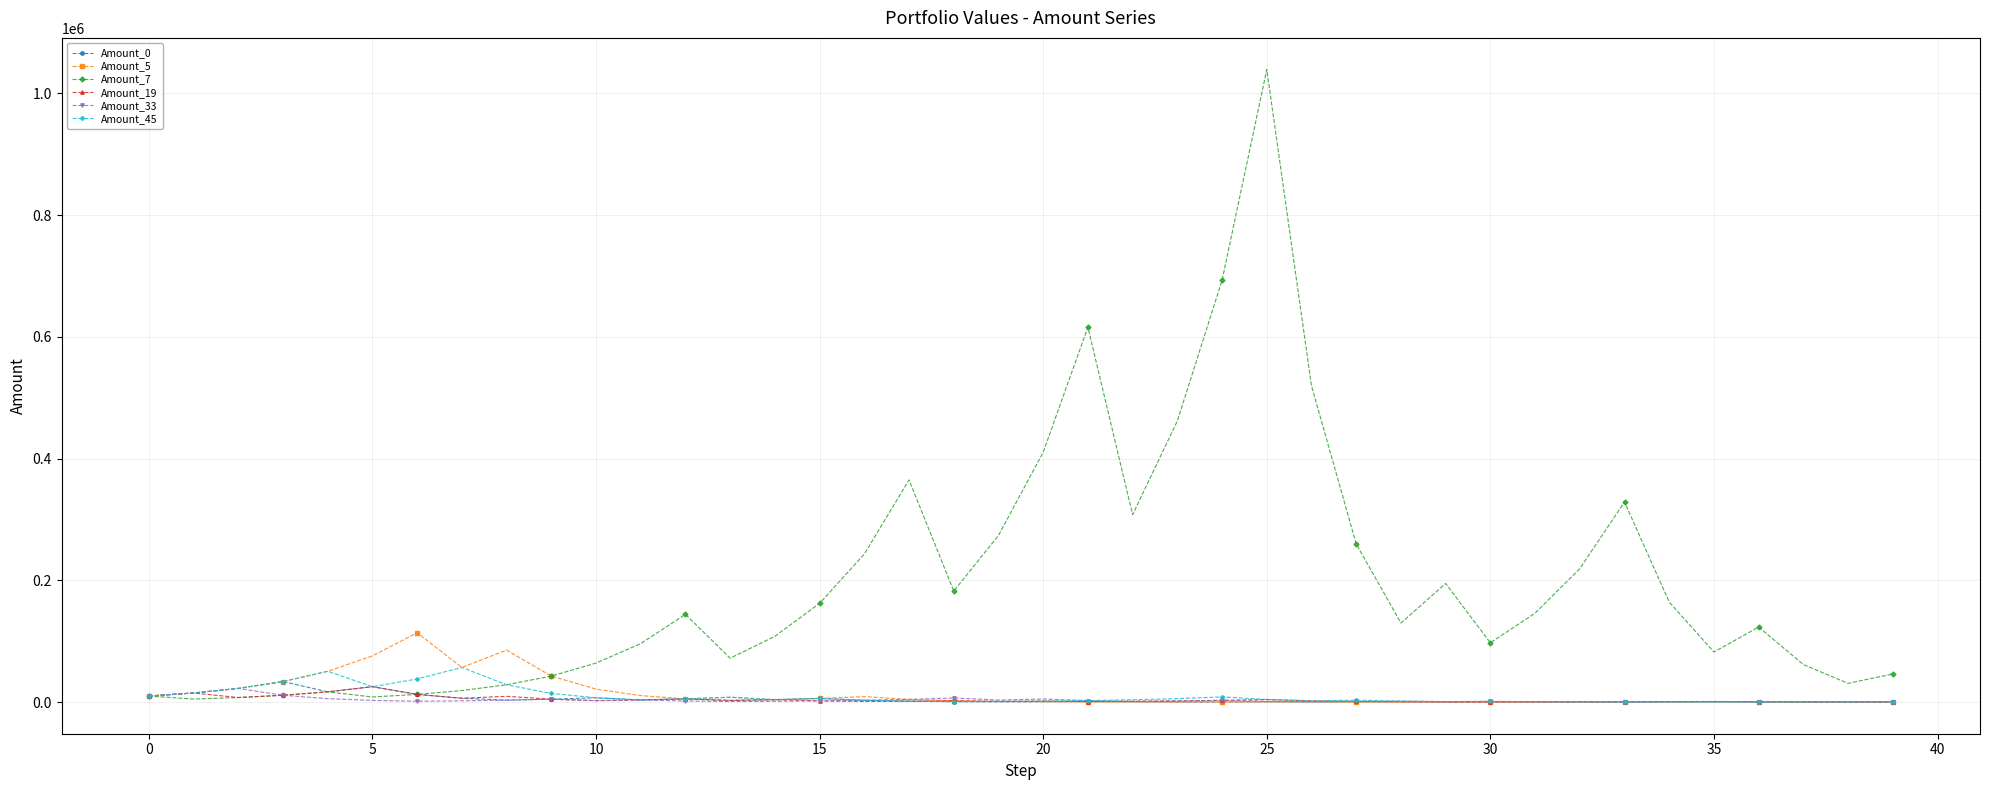

Count the number of data series in this chart.

6